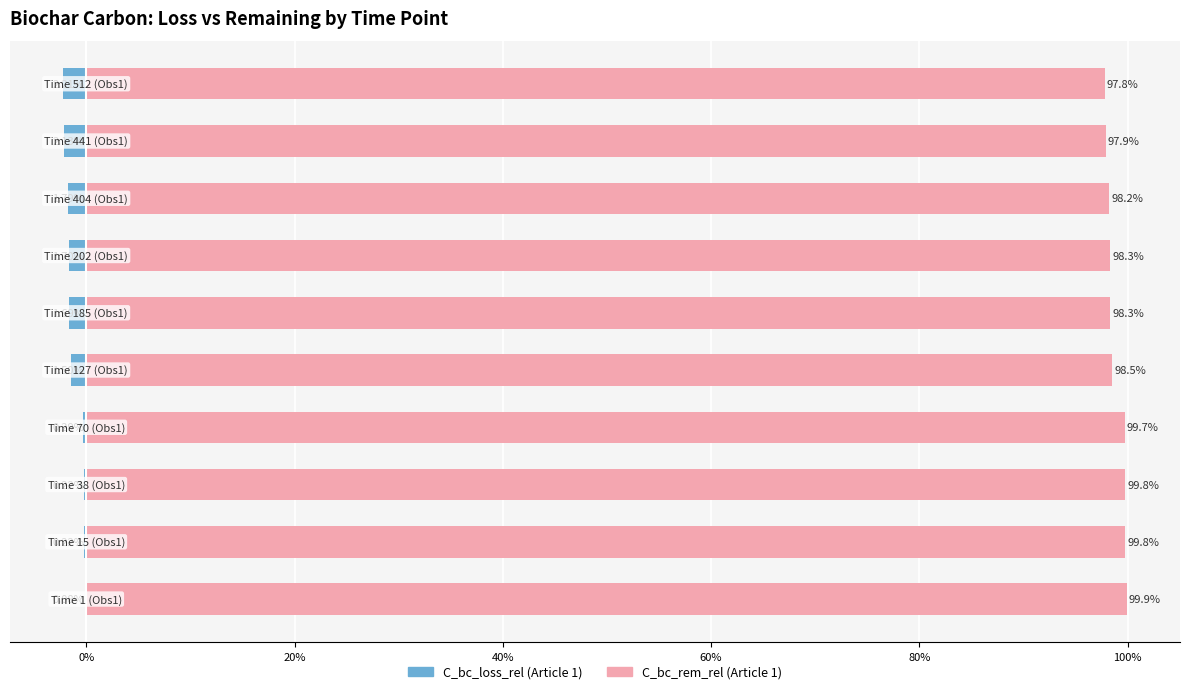

How many bars are there in each group?

2